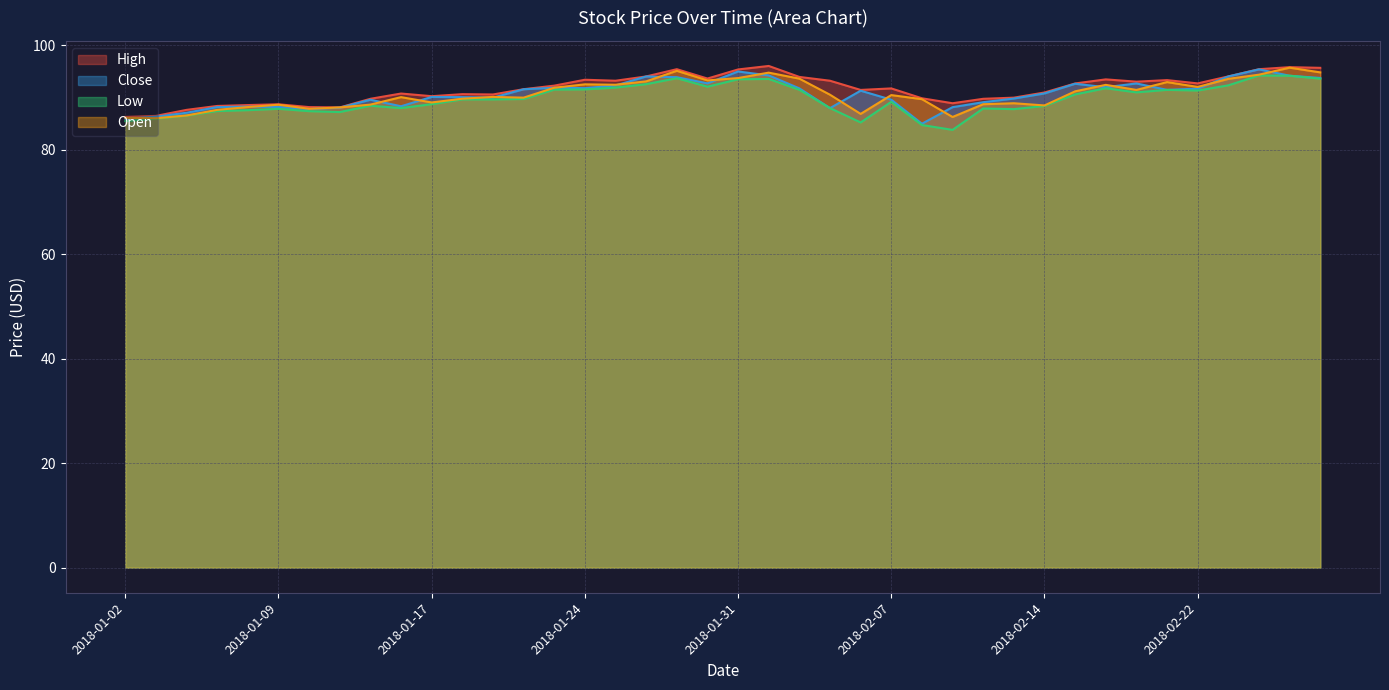

What is the difference between the highest and lowest values at 2018-01-31?

1.9